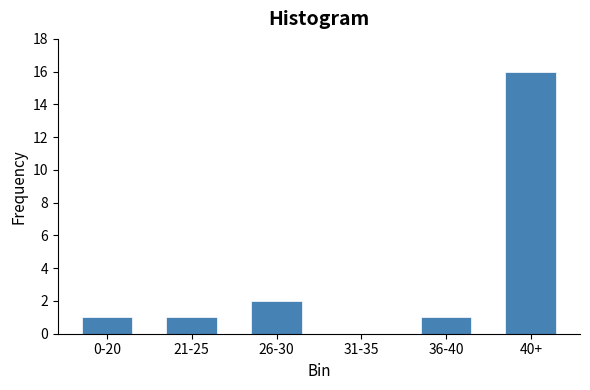

Reading left to right, extract all data points from this chart.

0-20=1	21-25=1	26-30=2	31-35=0	36-40=1	40+=16